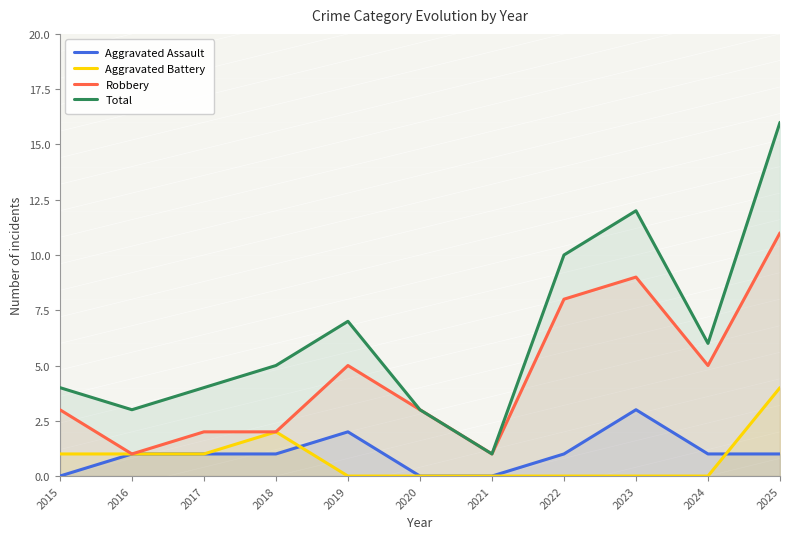

Where is the first local maximum for Aggravated Assault?

2019